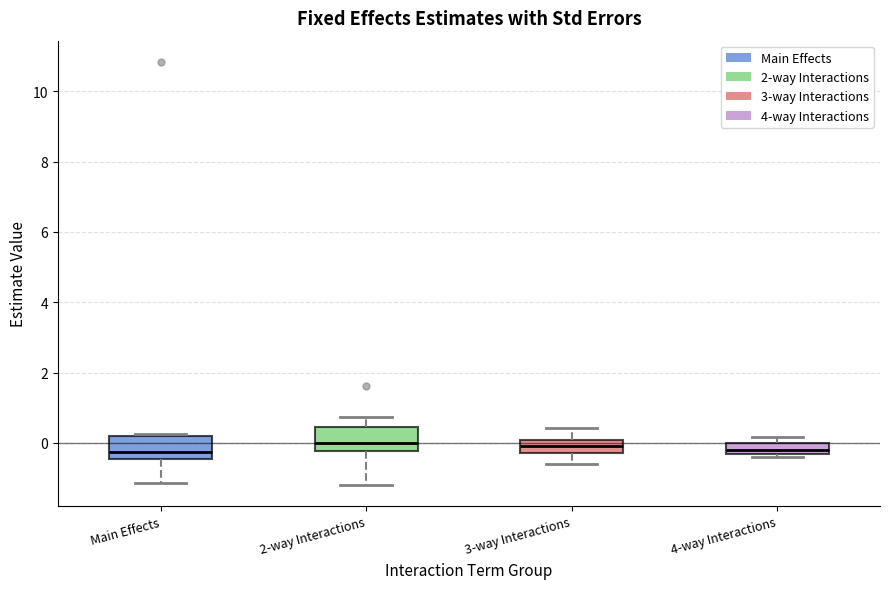

Where does the lower whisker of the box for 3-way Interactions end on the y-axis? The values are not printed on the chart, so give them approximately, as read against the axis.

-0.6